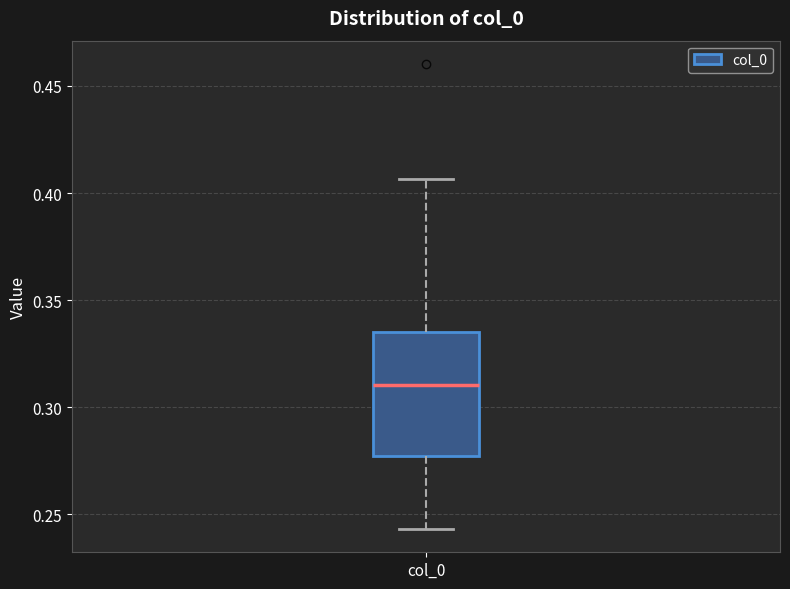

Read this box plot against the y-axis: the position of the median line, the range covered by the box, and the ends of both whiskers. The values are not printed on the chart, so give them approximately, as read against the axis.

median 0.310, box 0.275 to 0.335, whiskers 0.245 to 0.405